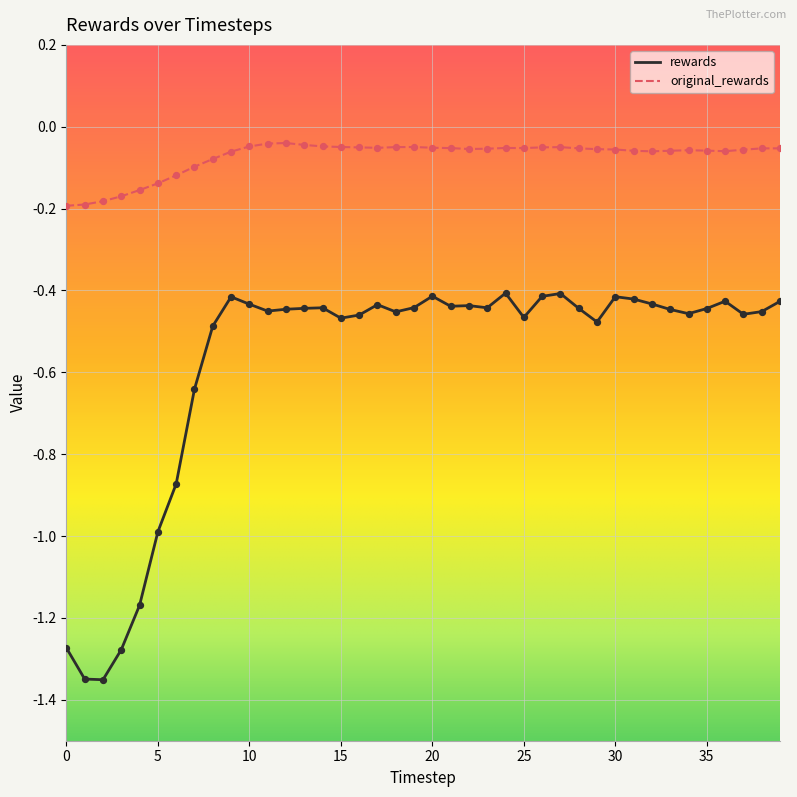

Which series has the largest total across all categories?

original_rewards